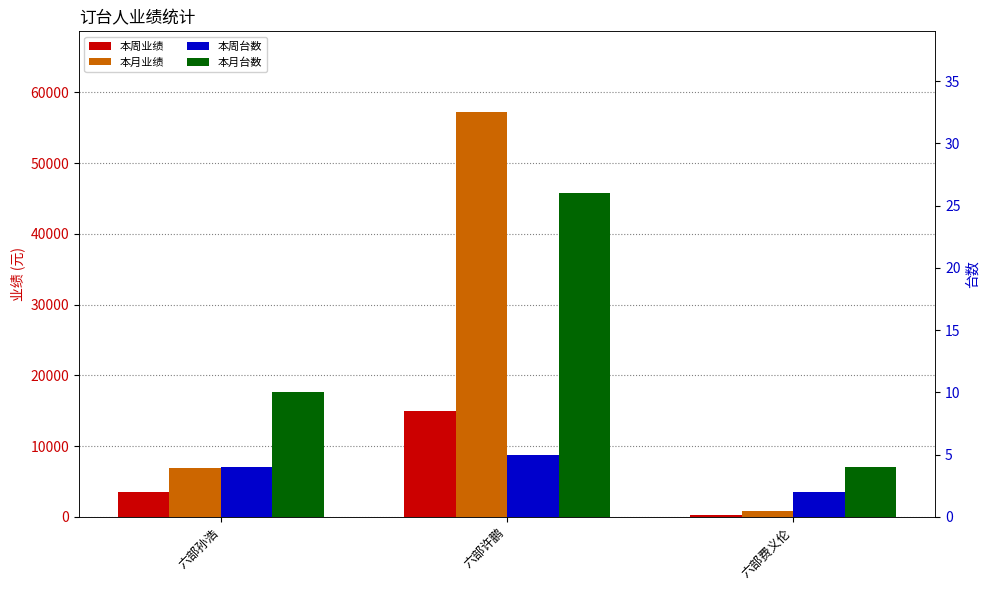

Which series changed the most between 六部许鹏 and 六部费义伦?

本月业绩